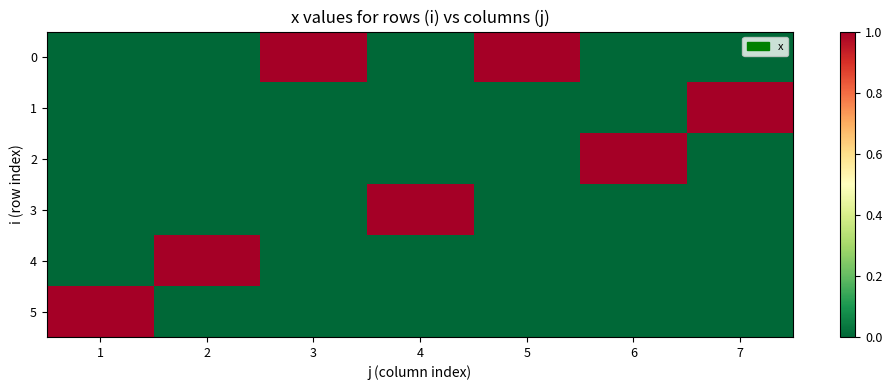

Between 4 and 7, which series saw the biggest shift?

1